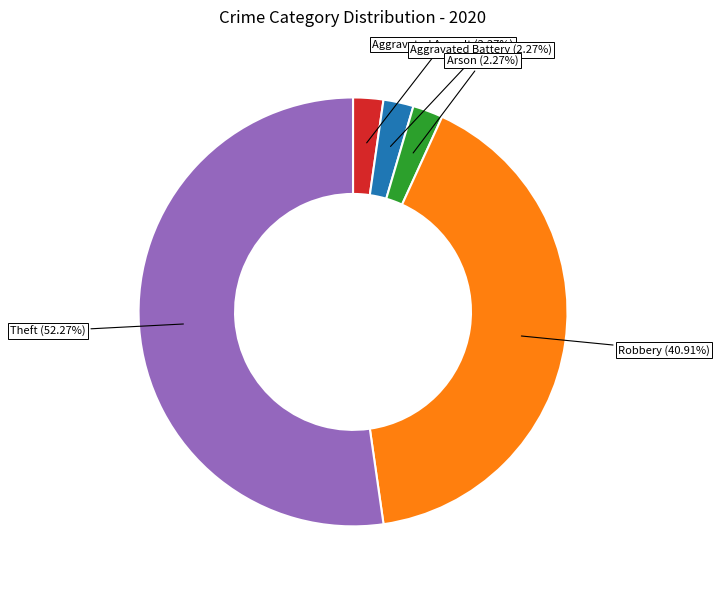

Is it true that Aggravated Assault is 2% of the pie?

True